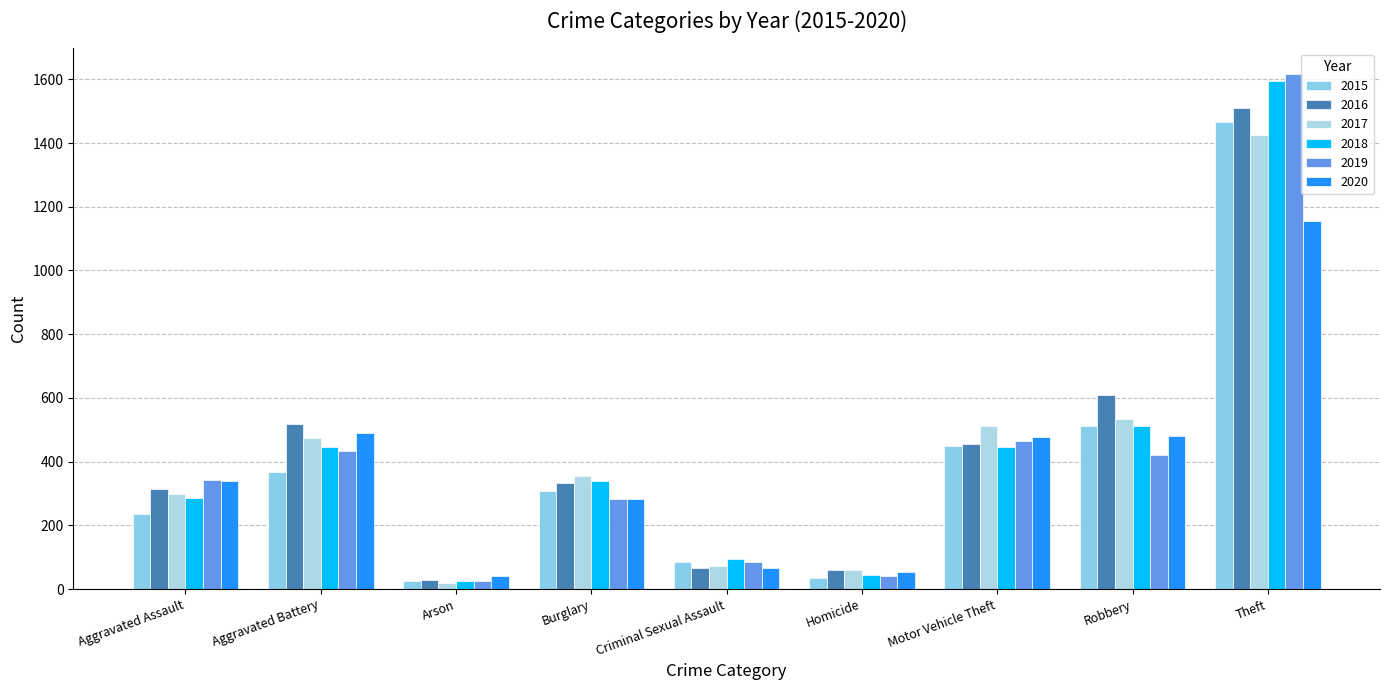

What is the difference between the 2019 values at Homicide and Theft?

1576